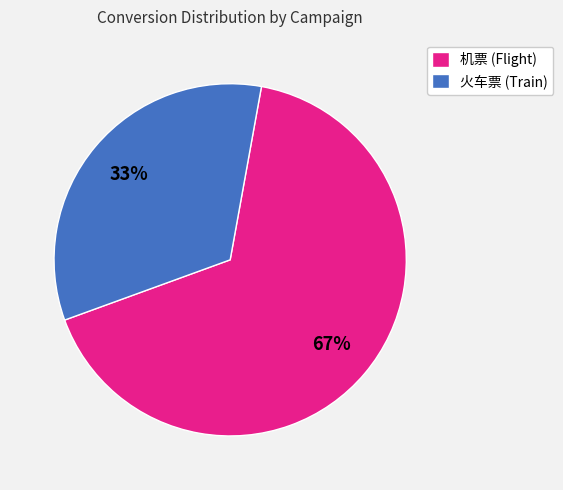

Is there any slice that represents more than half of the pie?

Yes